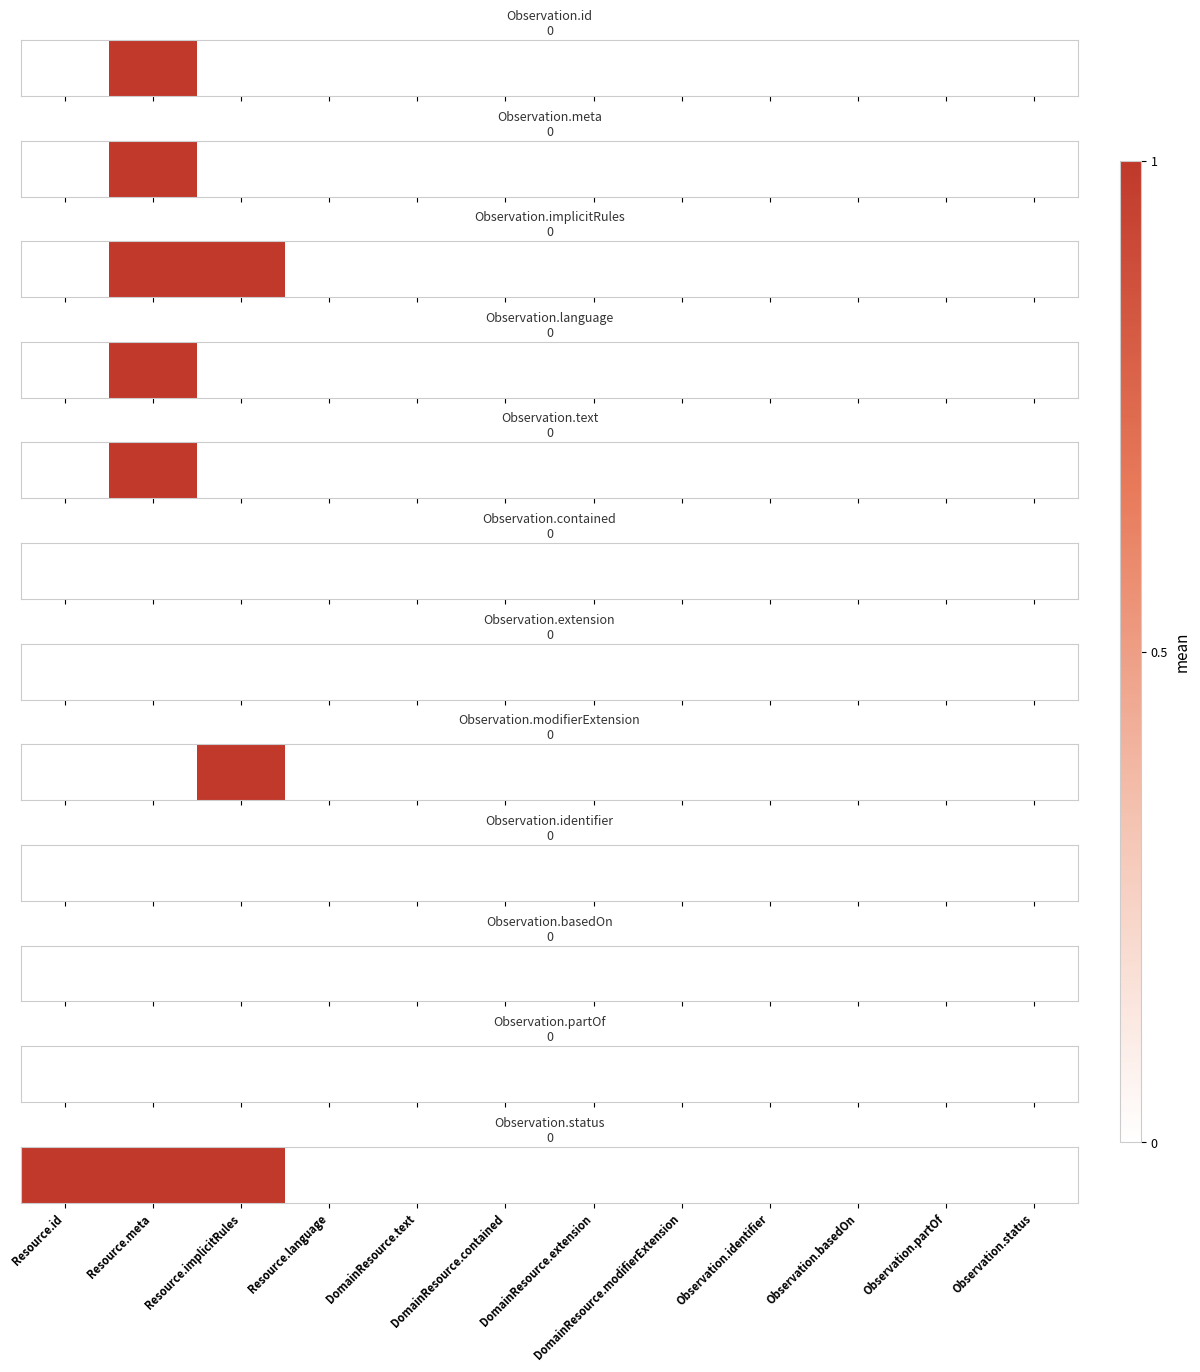

Count the values in the range 0 to 1.

12